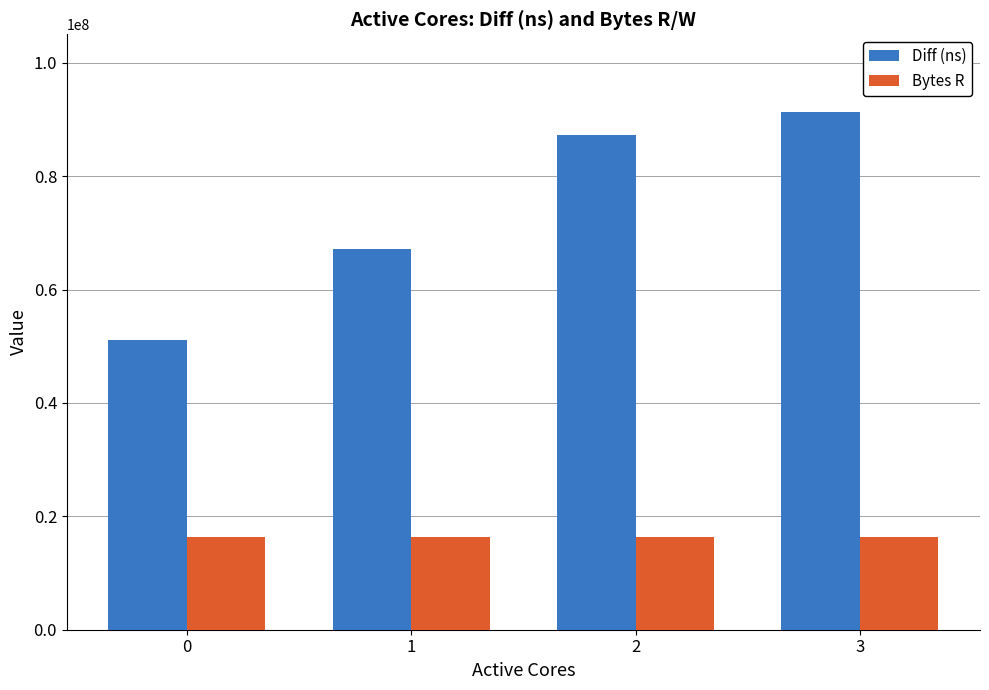

What is the sum of the Bytes R values at 2 and 3?

32768000